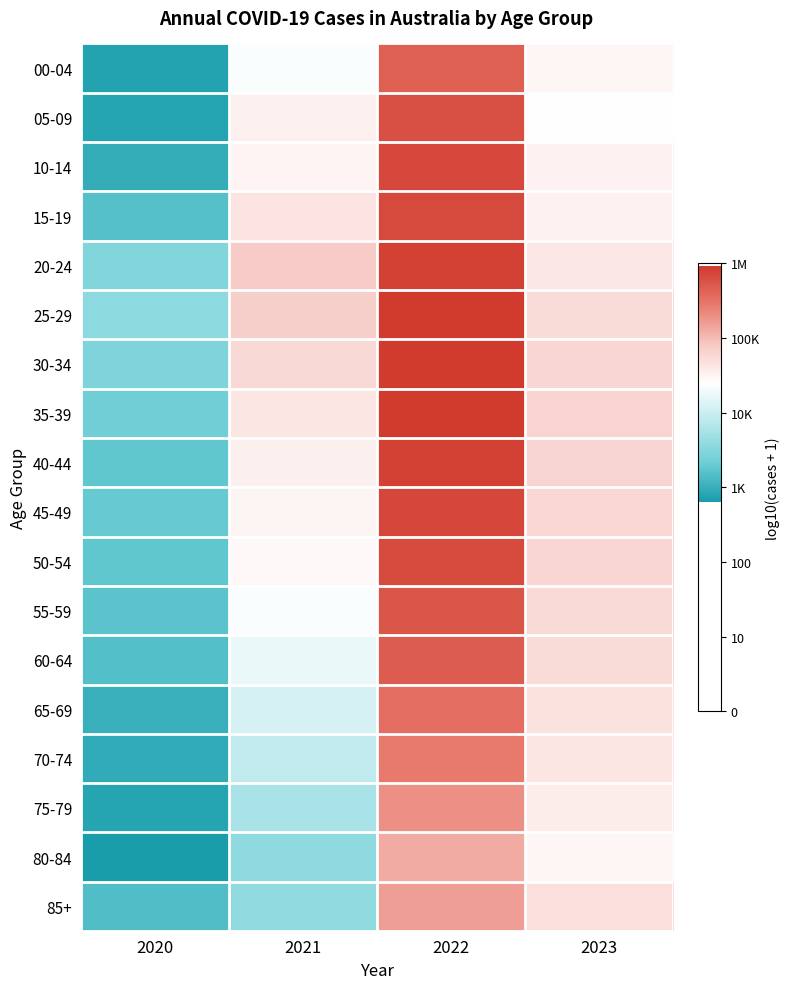

Reading left to right, what are all the values shown in this chart?

00-04: 2020=2.9	2021=4.4	2022=5.7	2023=4.5
05-09: 2020=2.9	2021=4.5	2022=5.8	2023=4.4
10-14: 2020=3.0	2021=4.5	2022=5.9	2023=4.5
15-19: 2020=3.2	2021=4.6	2022=5.8	2023=4.5
20-24: 2020=3.5	2021=4.9	2022=5.9	2023=4.6
25-29: 2020=3.5	2021=4.9	2022=6.0	2023=4.7
30-34: 2020=3.5	2021=4.7	2022=6.0	2023=4.8
35-39: 2020=3.4	2021=4.6	2022=6.0	2023=4.8
40-44: 2020=3.3	2021=4.5	2022=5.9	2023=4.8
45-49: 2020=3.3	2021=4.5	2022=5.9	2023=4.8
50-54: 2020=3.3	2021=4.4	2022=5.8	2023=4.8
55-59: 2020=3.2	2021=4.3	2022=5.7	2023=4.7
60-64: 2020=3.2	2021=4.2	2022=5.7	2023=4.7
65-69: 2020=3.0	2021=4.1	2022=5.5	2023=4.7
70-74: 2020=3.0	2021=3.9	2022=5.4	2023=4.6
75-79: 2020=2.9	2021=3.8	2022=5.3	2023=4.6
80-84: 2020=2.8	2021=3.6	2022=5.1	2023=4.5
85+: 2020=3.2	2021=3.6	2022=5.2	2023=4.7